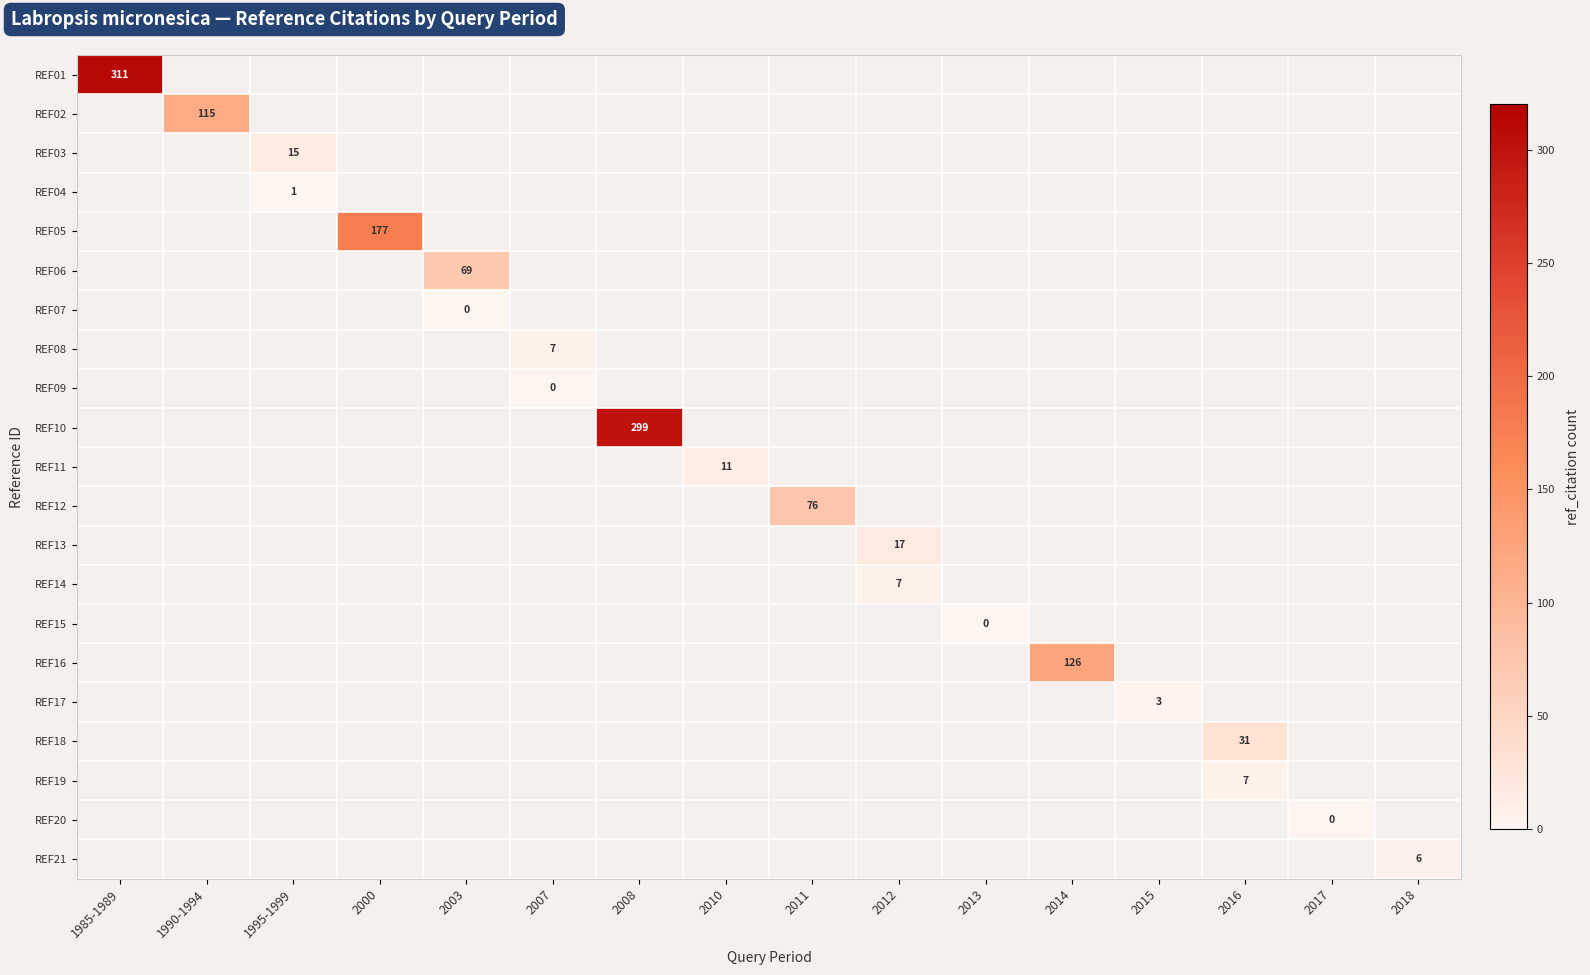

Which series has the largest range (max minus min)?

row_0